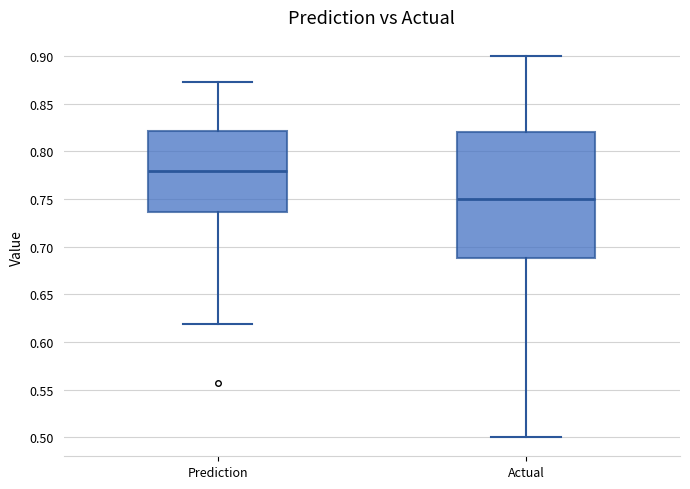

Which box's median line is the lowest?

Actual